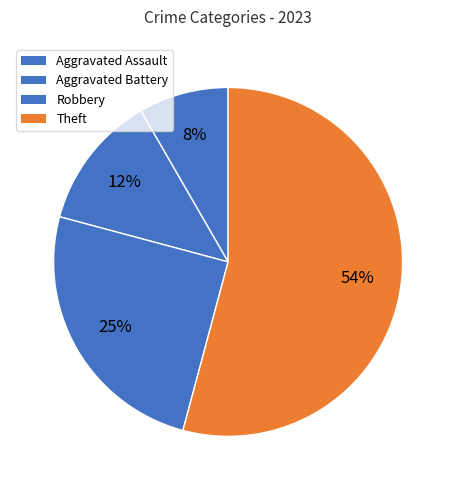

Is there a majority slice in this chart?

Yes